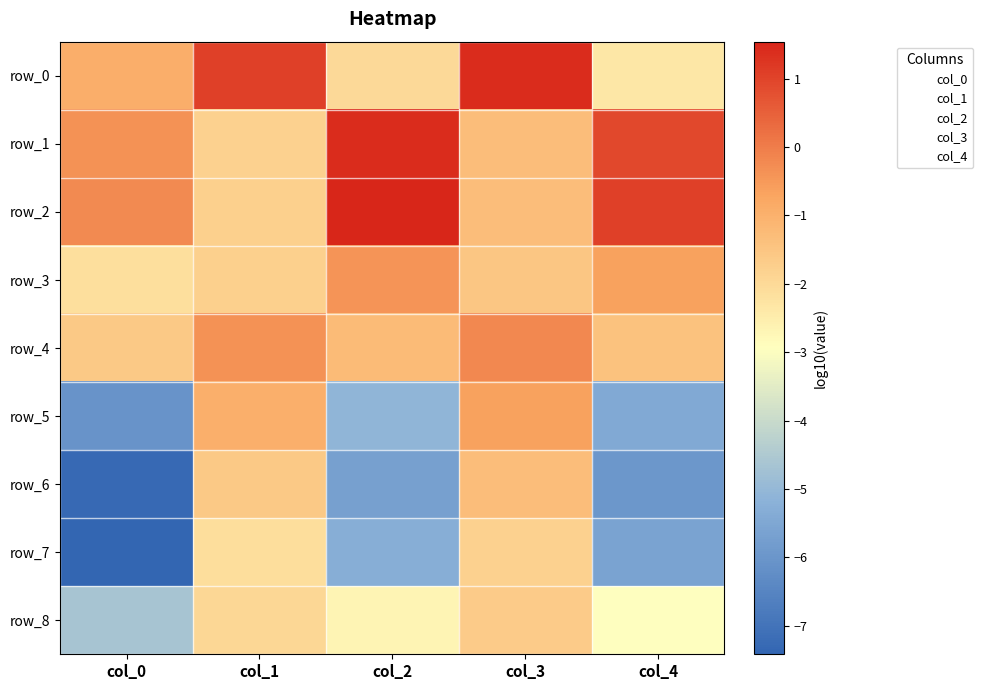

Which series has the largest total across all categories?

row_2